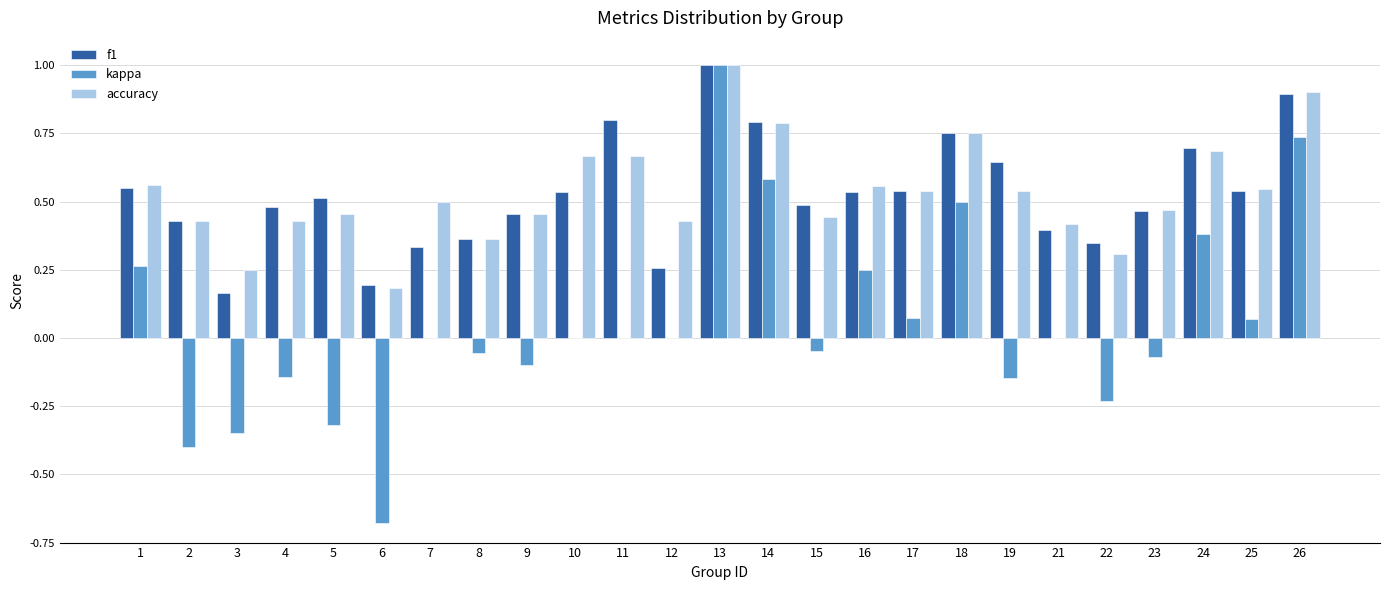

Which series changed the most between 10 and 12?

f1